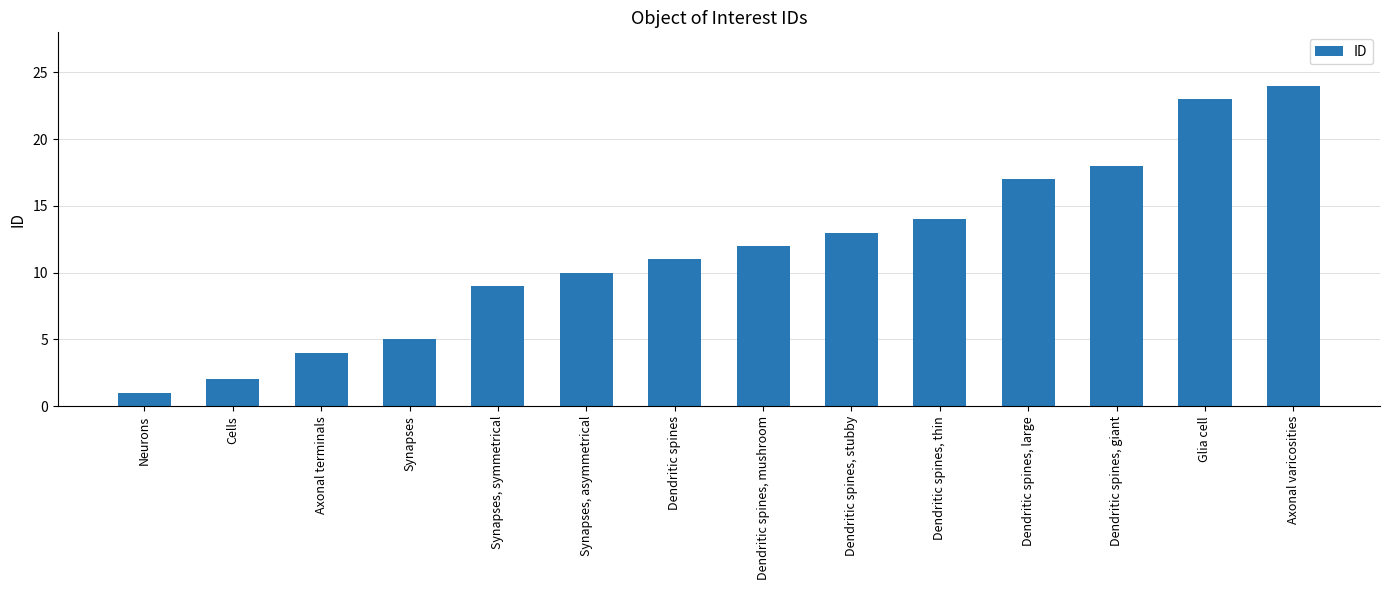

Between Dendritic spines, thin and Dendritic spines, stubby, which is larger?

Dendritic spines, thin